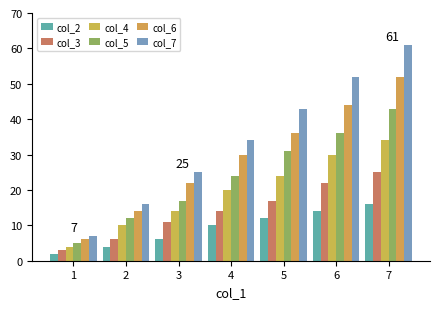

Where does the col_3 series first go above 14?

5